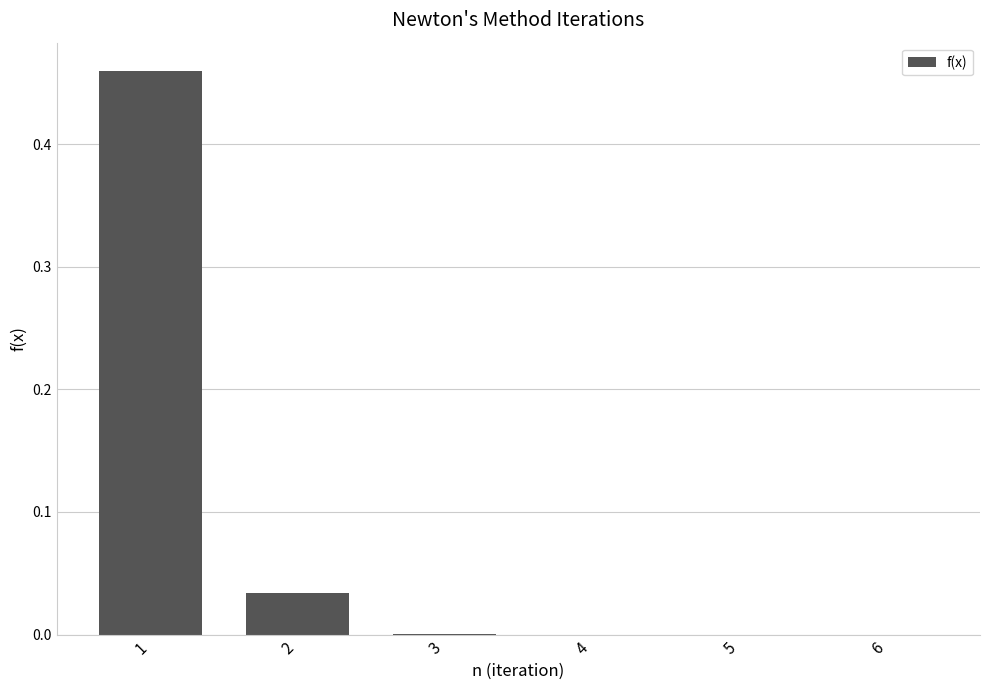

Is it true that the value at 6 is -0.3?

False